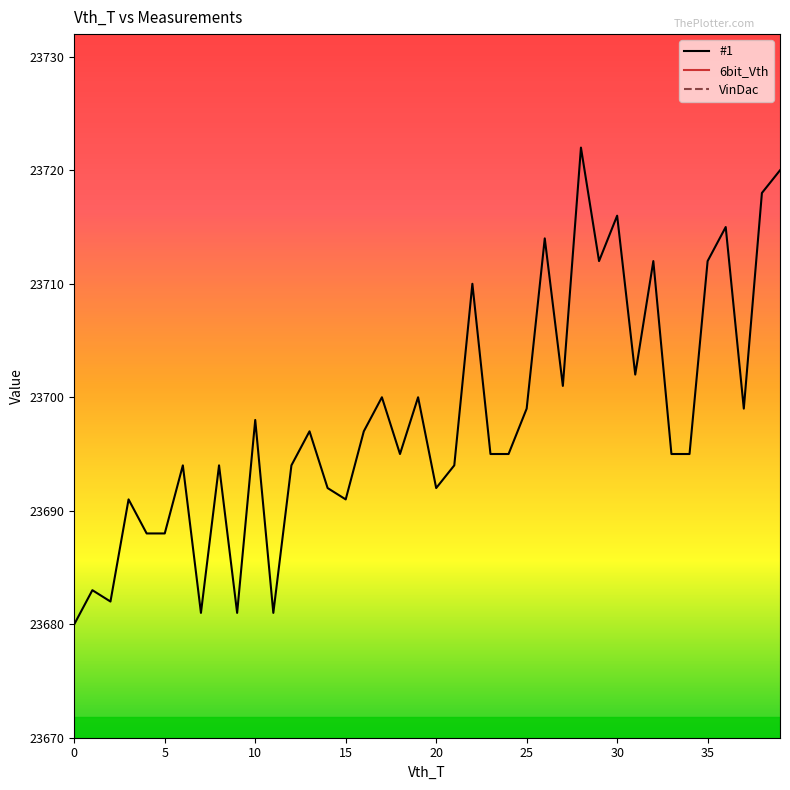

What is the maximum value for #1?

23722